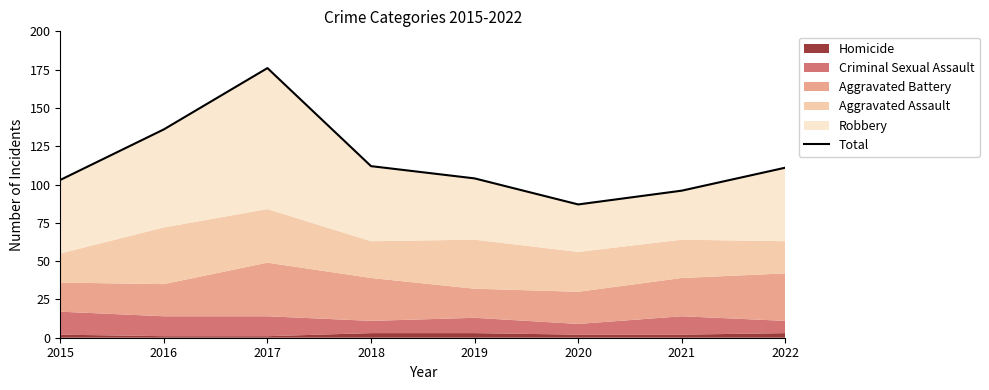

Where is the first local maximum?

2017